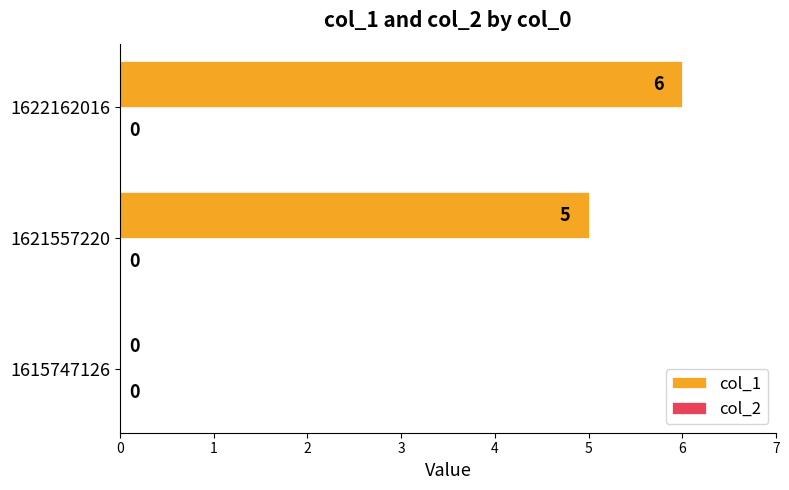

Is it true that the value at 1622162016 is 6?

True